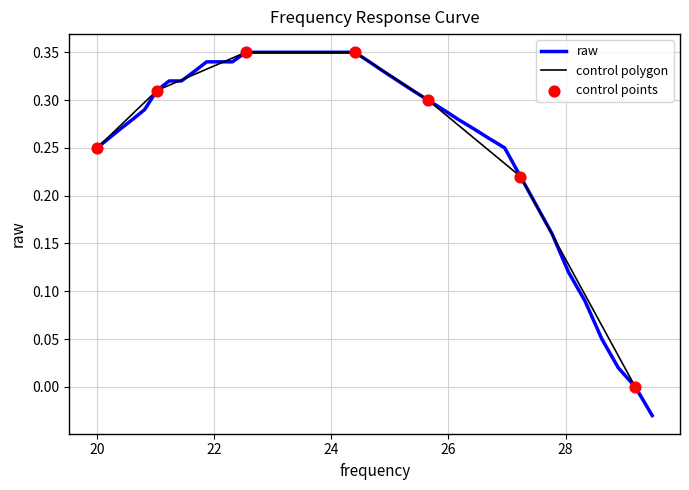

Which has a higher value, 29.19 or 21.87?

21.87